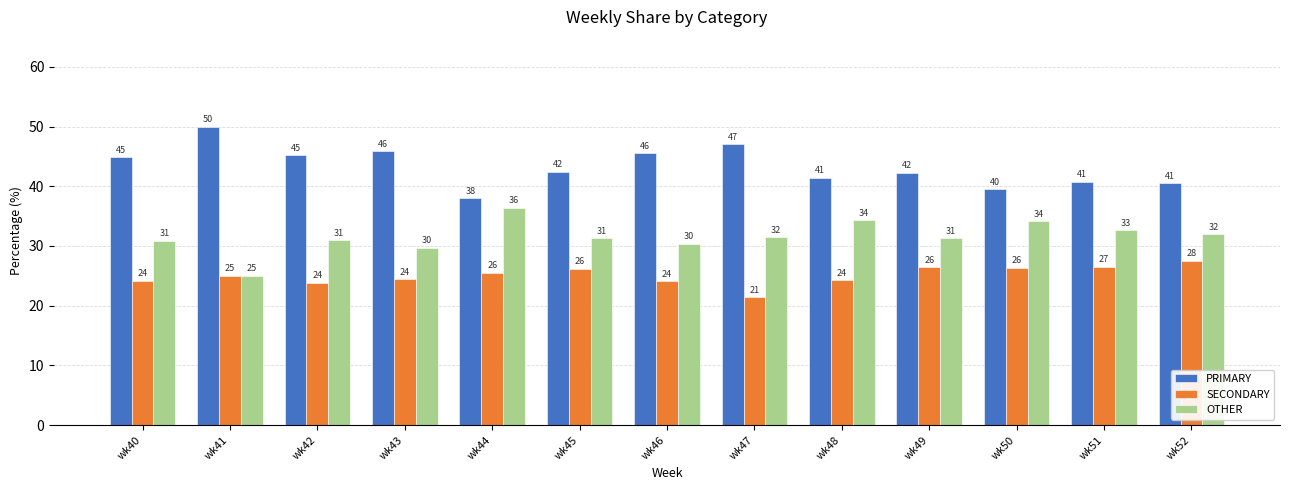

What is the difference between the maximum and minimum values in the PRIMARY series?

12.0